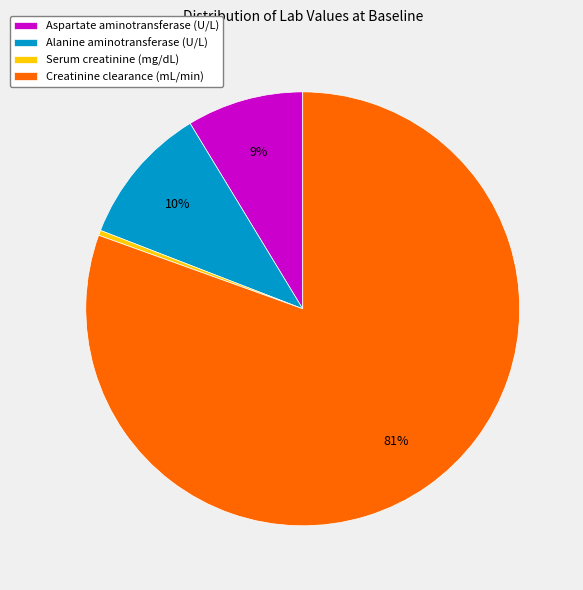

Count the number of slices in the pie.

4